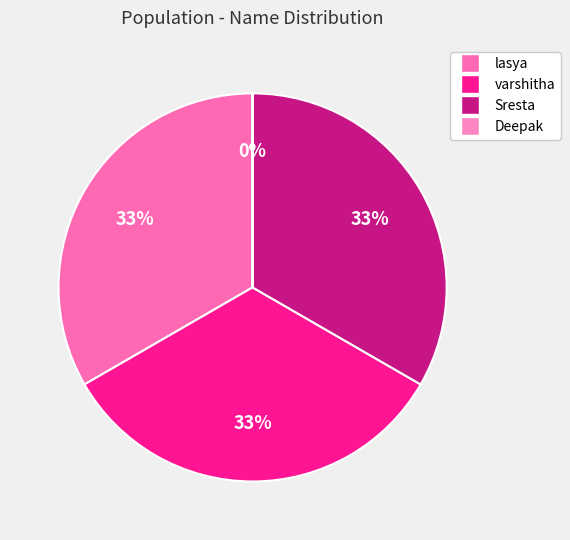

Is it true that Sresta is 33% of the pie?

True